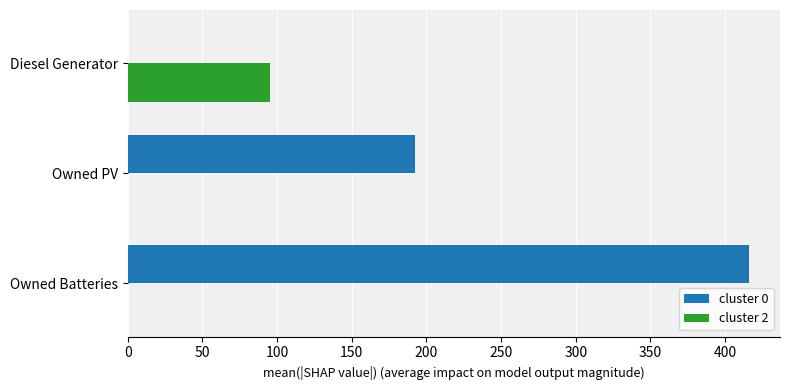

Between Owned PV and Owned Batteries, which series saw the biggest shift?

cluster 0